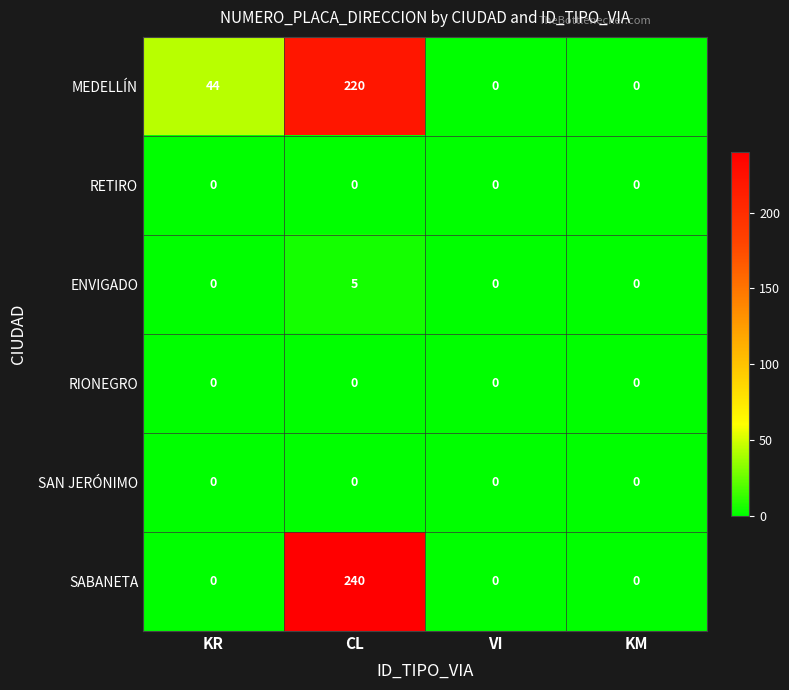

What is the difference between the SABANETA values at CL and KM?

240